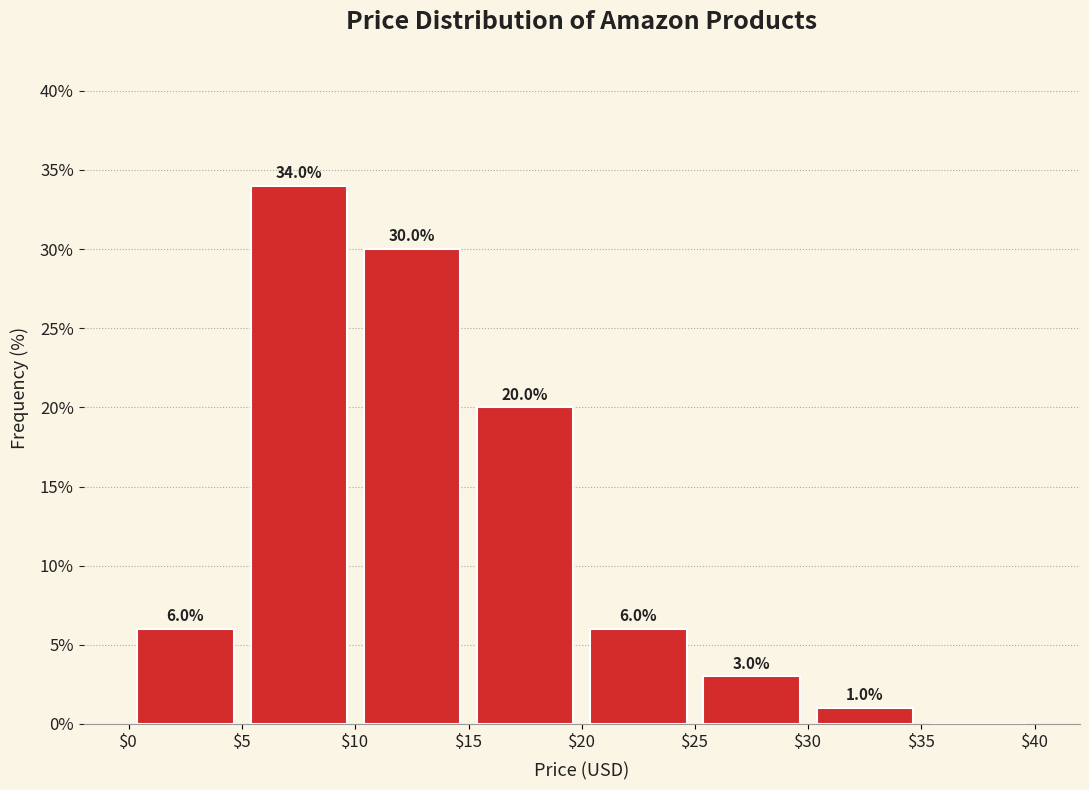

Over which range of the x-axis is the bar tallest?

$5 to $10